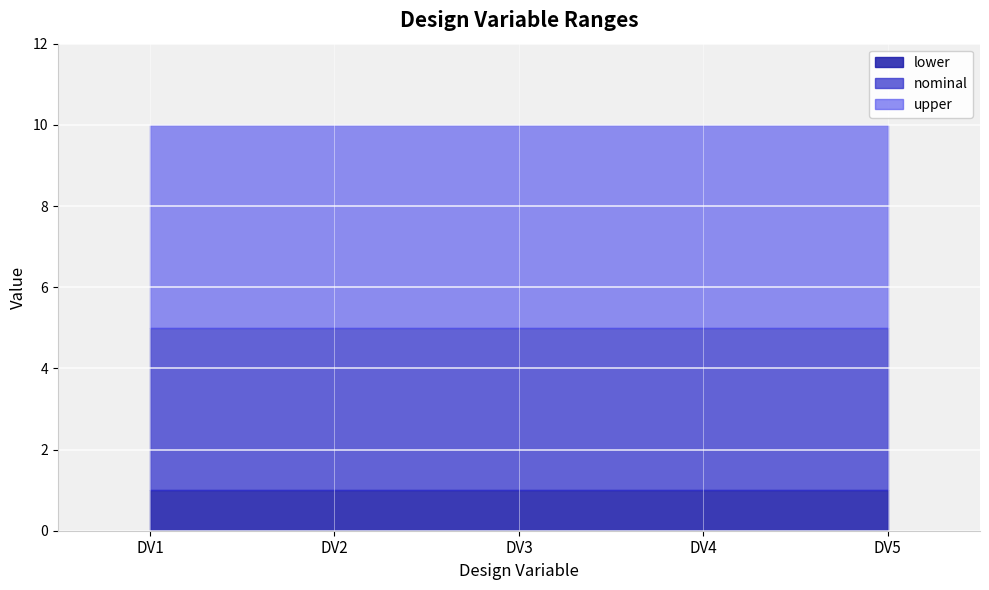

At which label is lower closest to 1?

DV1